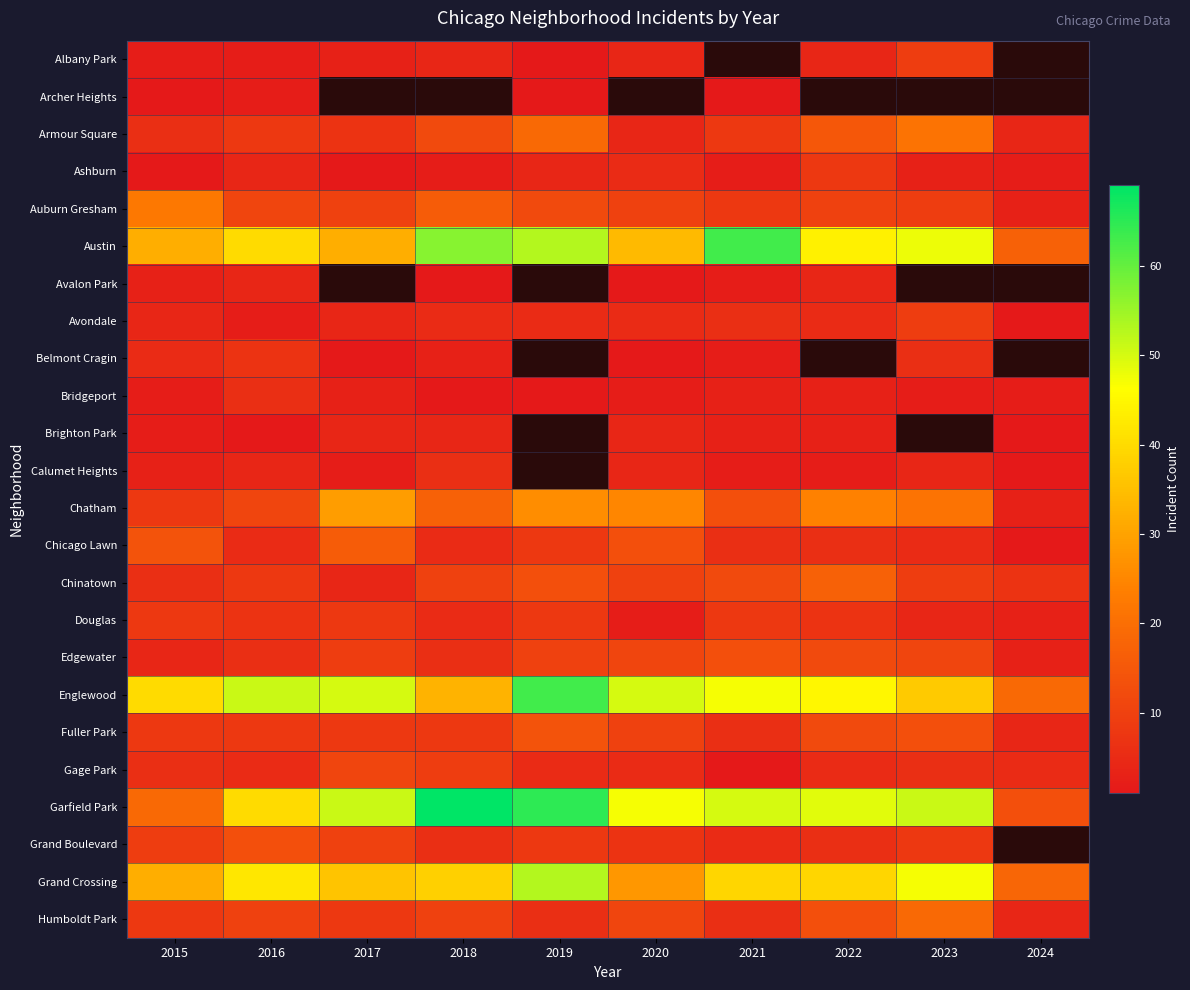

What is the highest value of the Chinatown series?

17.0